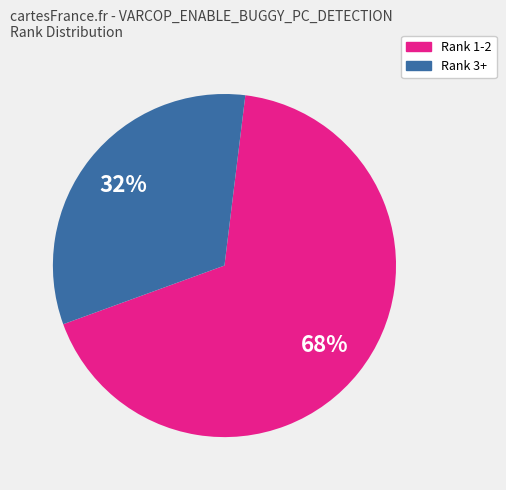

To the nearest percent, what is the average slice percentage?

50%